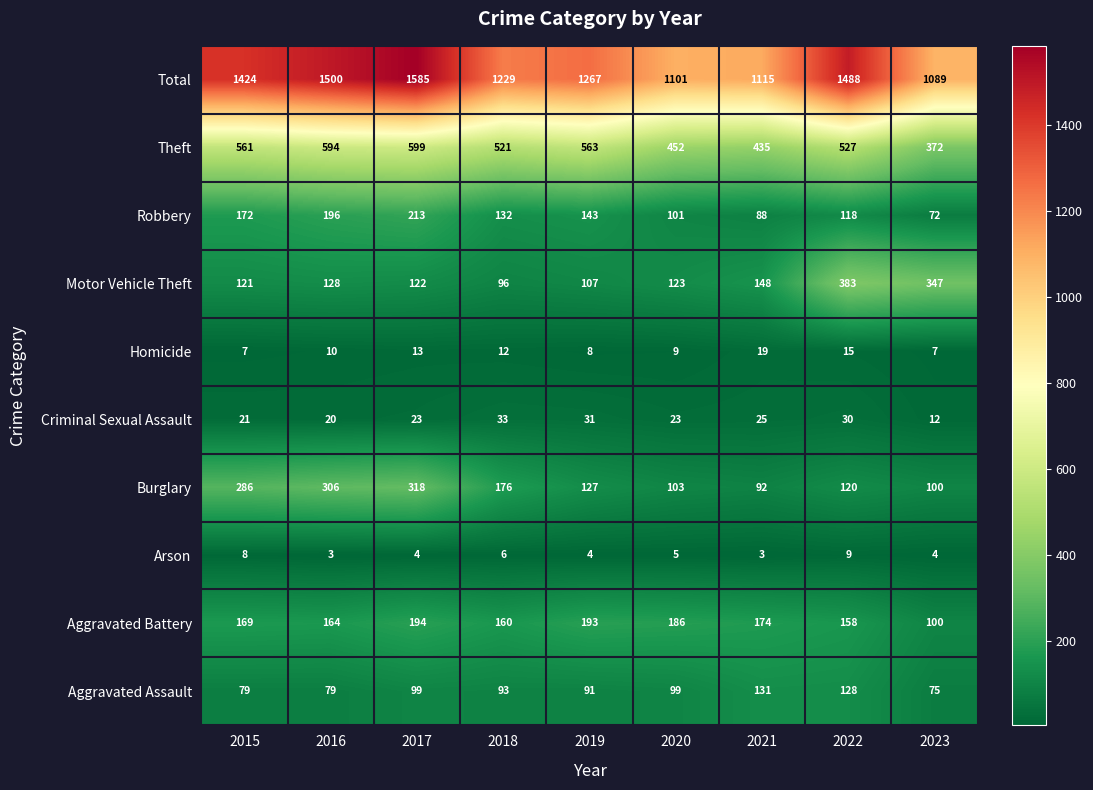

At how many categories does at least one series exceed 1079?

9